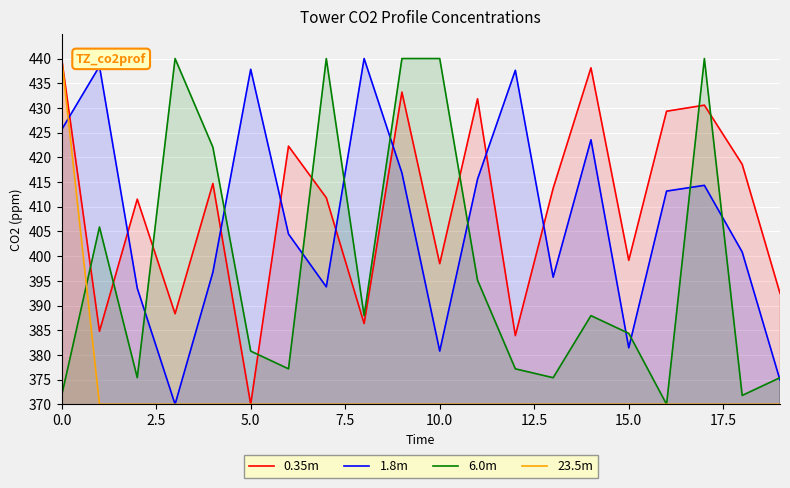

What is the value of the 6.0m point at the 15th from the left?

387.9